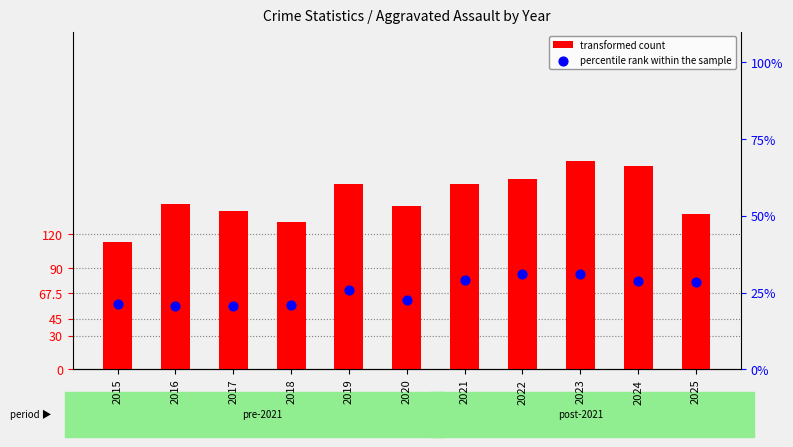

Which series has the largest total across all categories?

transformed count